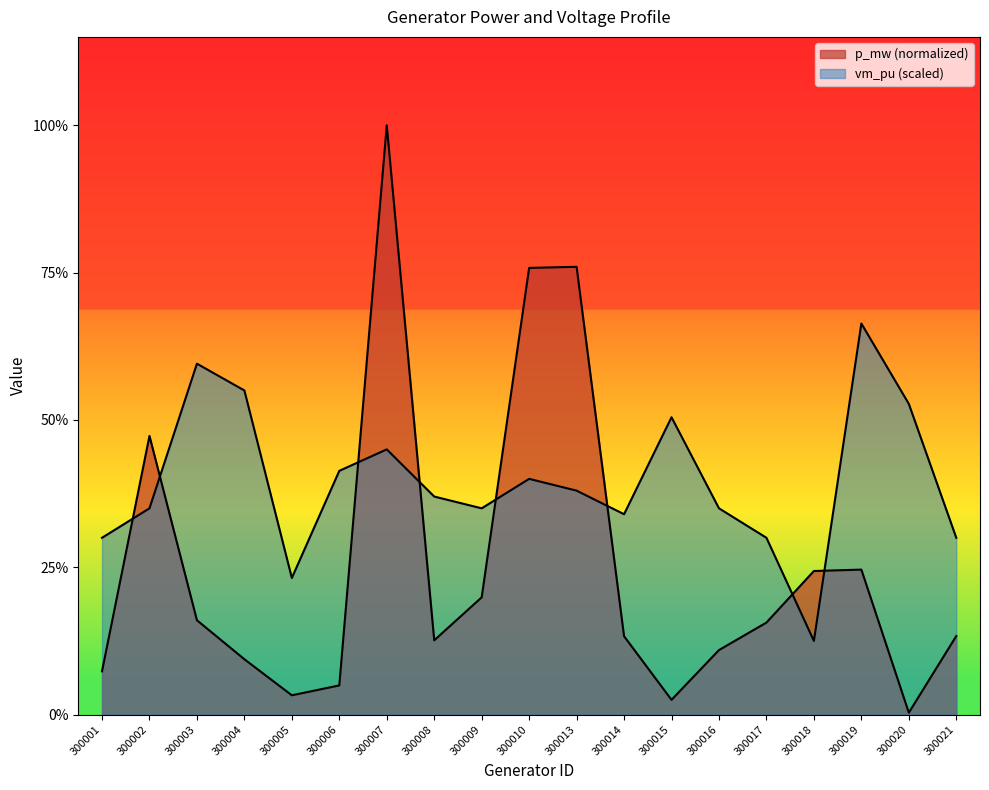

What is the sum of all vm_pu values?

7.5